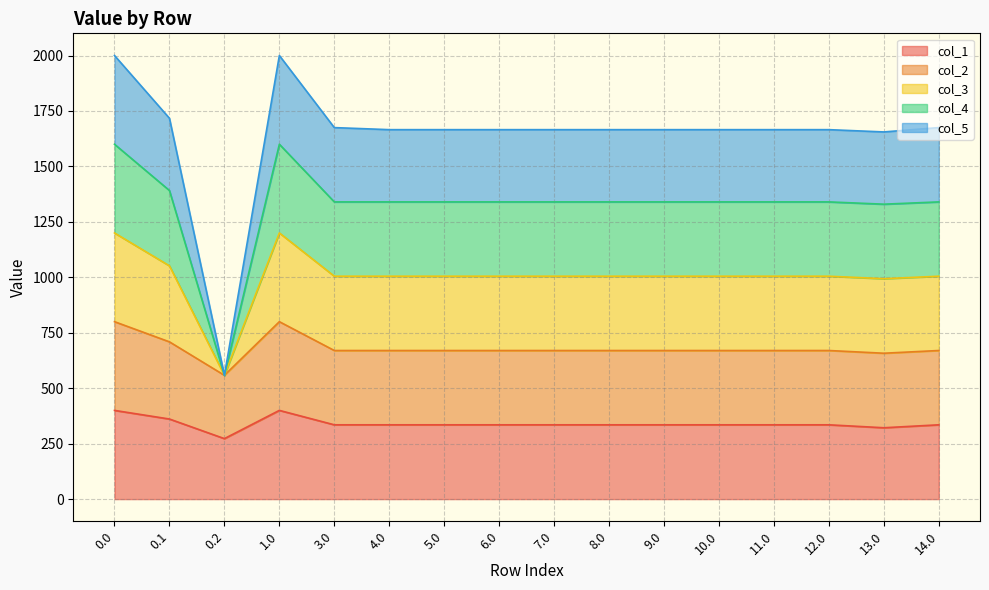

What is the minimum value for col_1?

272.7